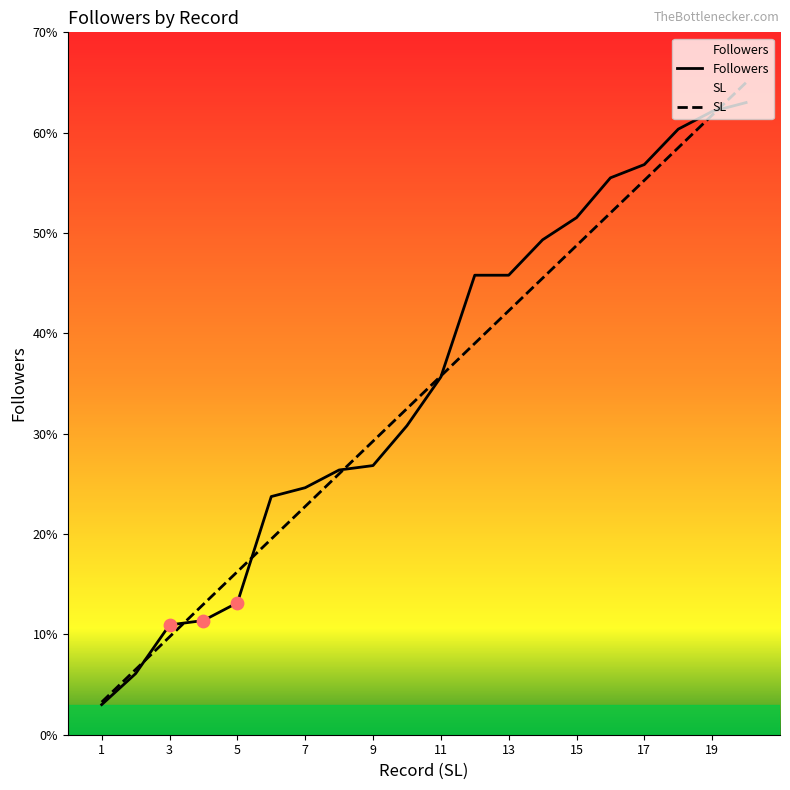

Which series reaches the minimum Y coordinate?

Followers